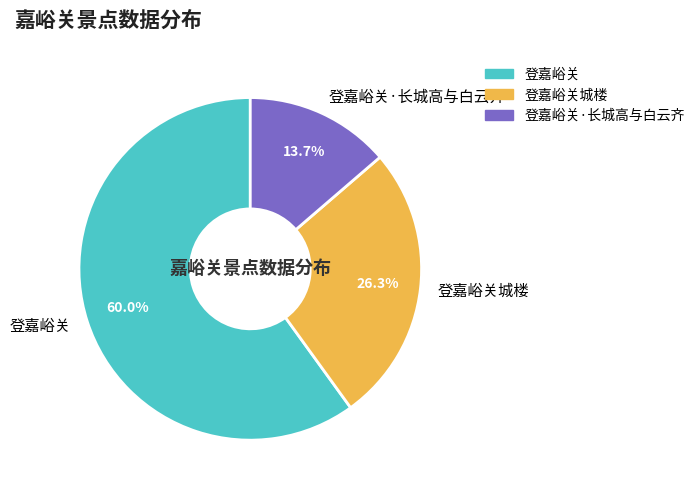

Which has a higher value, 登嘉峪关 or 登嘉峪关城楼?

登嘉峪关